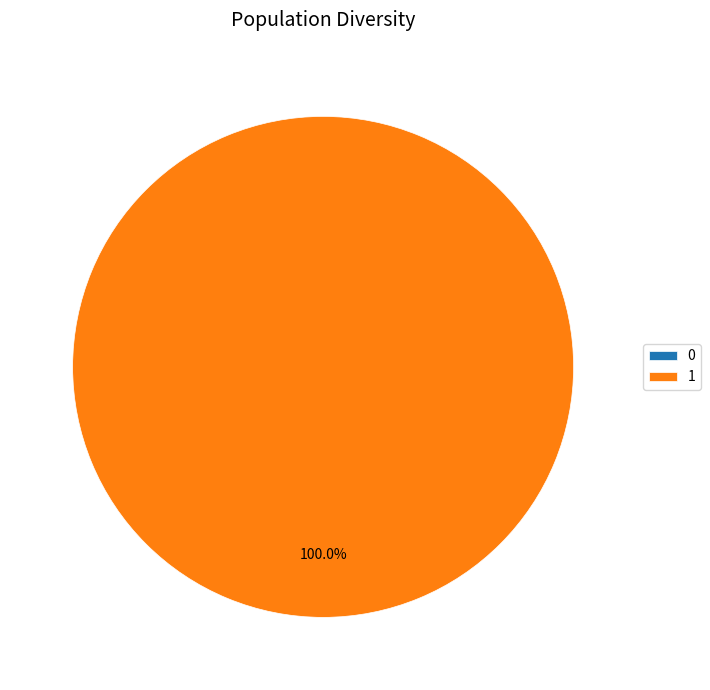

Is it true that 1 is 92% of the pie?

False